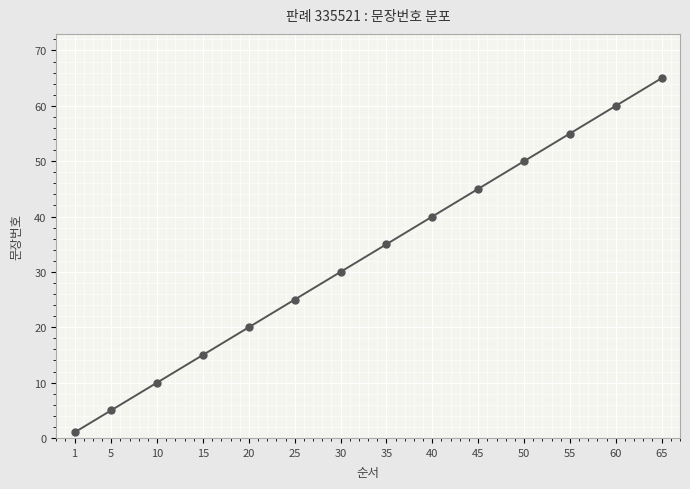

Rank the categories by value from highest to lowest.

65, 60, 55, 50, 45, 40, 35, 30, 25, 20, 15, 10, 5, 1